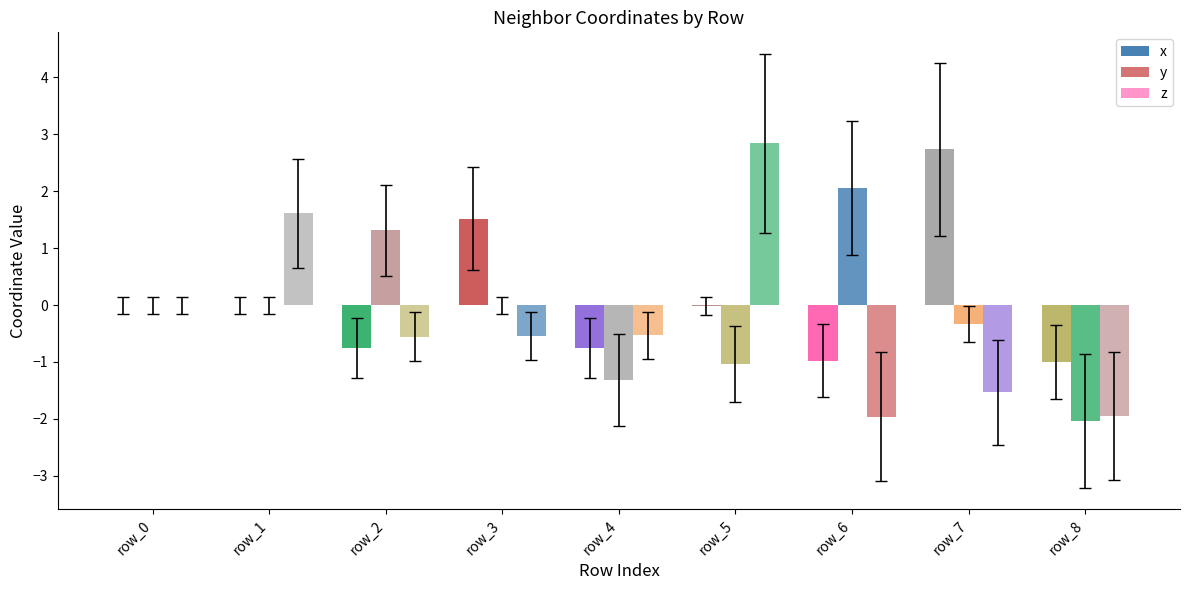

Rank the series at row_7 from highest to lowest value.

x, y, z